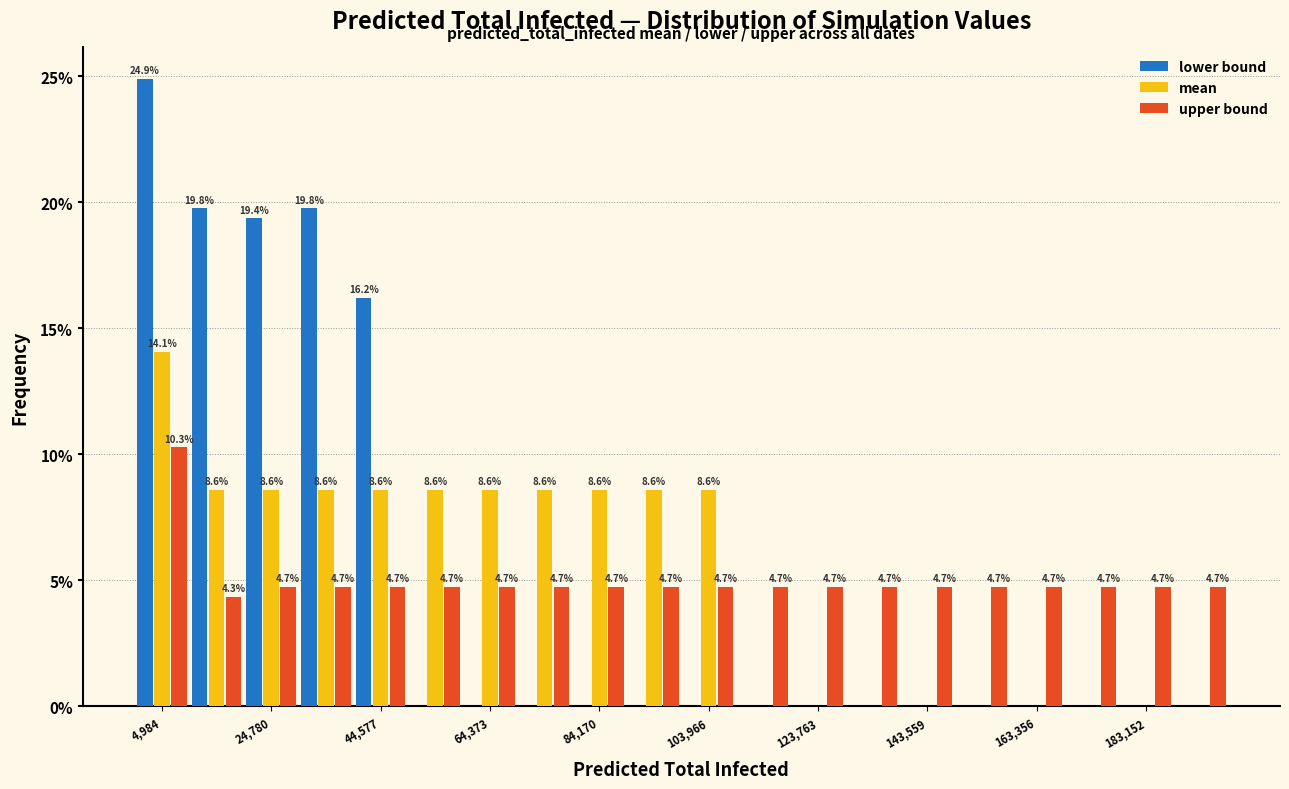

In the mean series, which range on the x-axis has the tallest bar?

0 to 10000